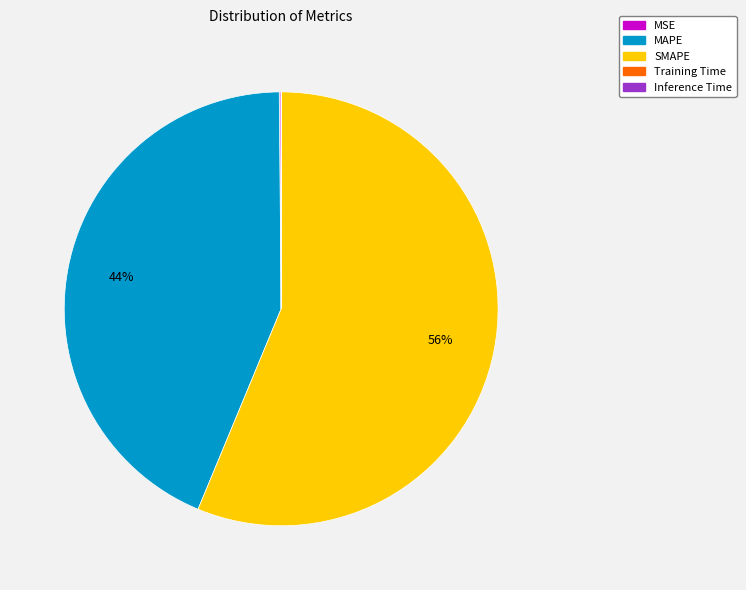

To the nearest percent, what portion does SMAPE represent?

56%